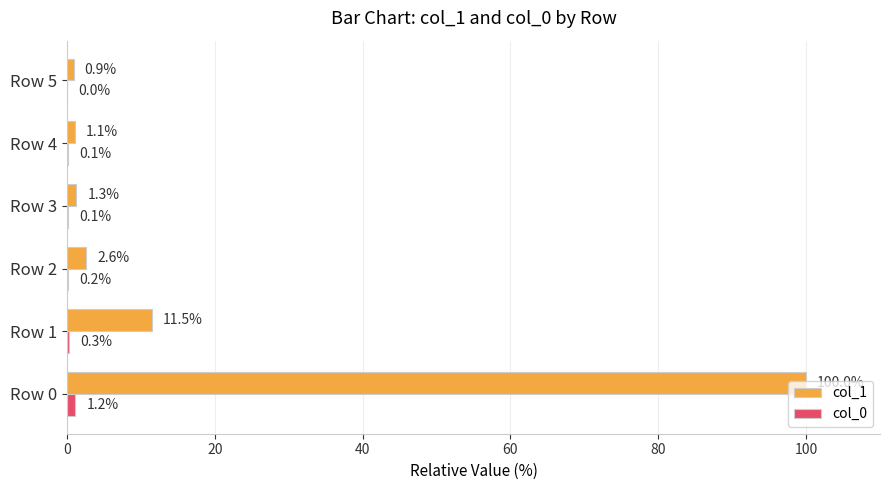

Count the number of categories in the chart.

6